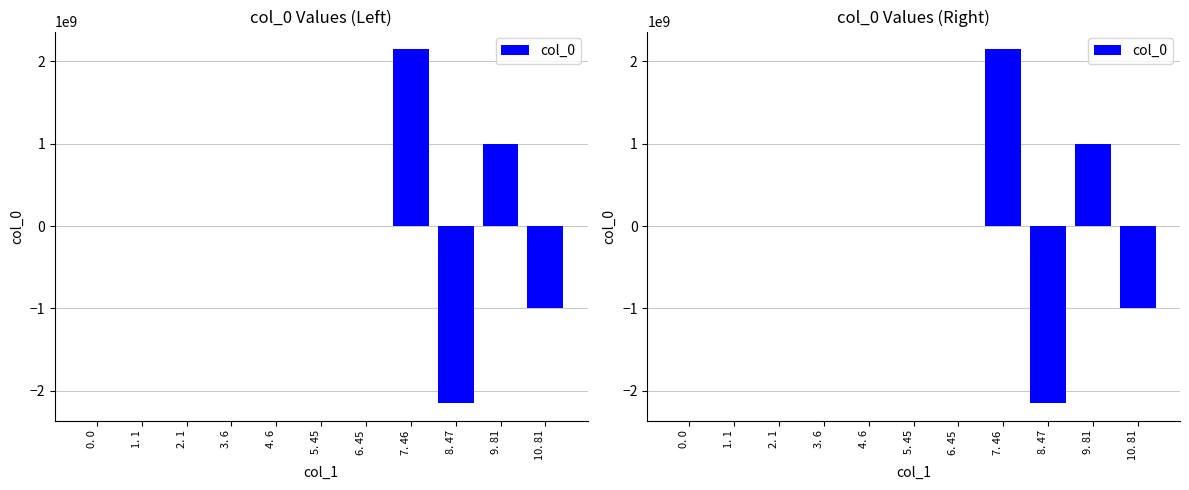

The chart shows a value of -1606870903 at 10. 81. True or false?

False